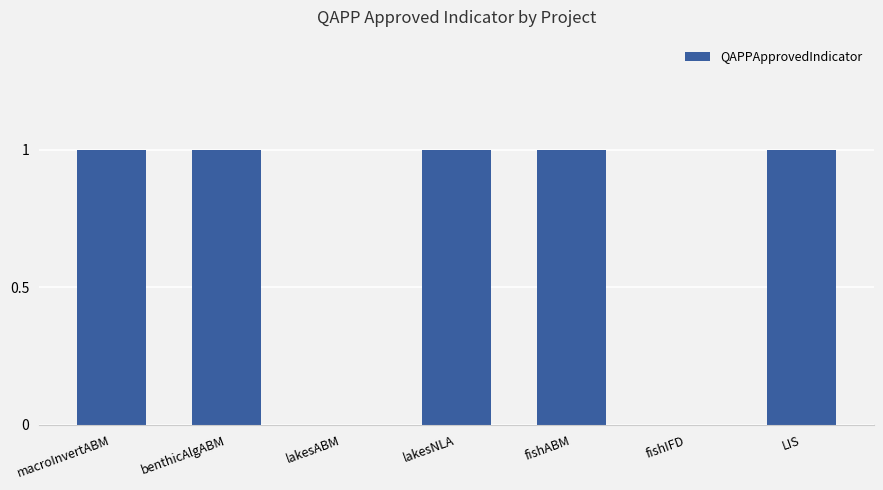

Is it true that the value at macroInvertABM is 1?

True